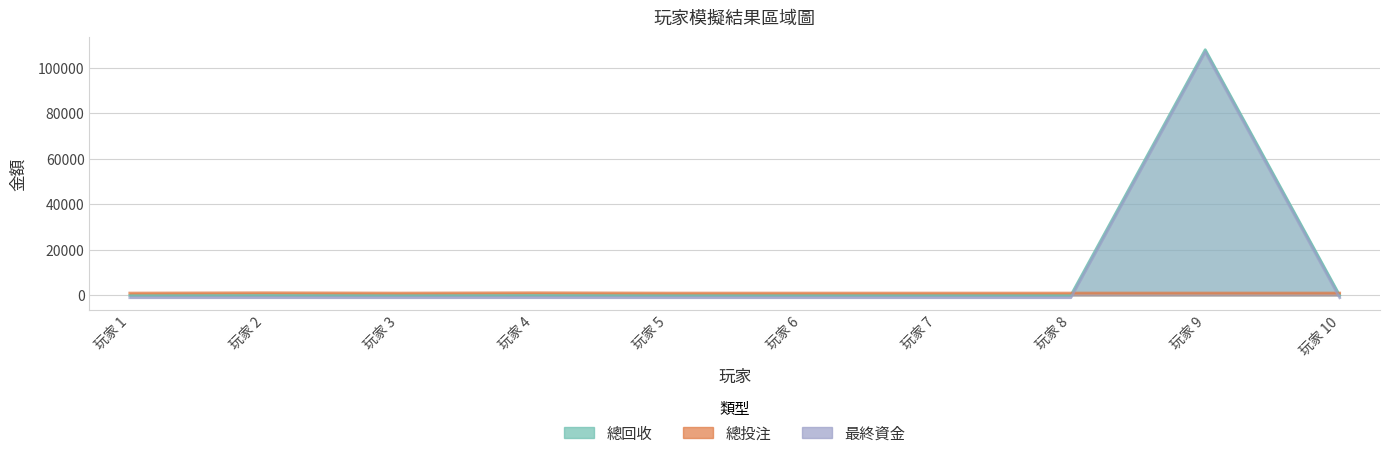

Which series ends up on top after the final intersection of 總回收 and 總投注?

總投注